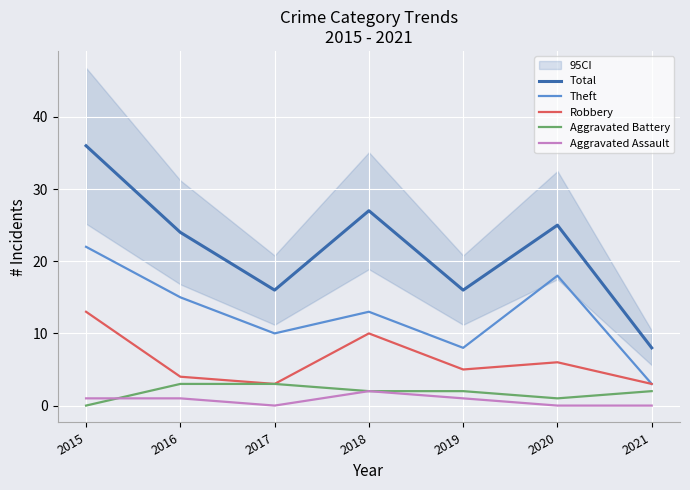

What are all the series names shown in the legend?

Total, Theft, Robbery, Aggravated Battery, Aggravated Assault